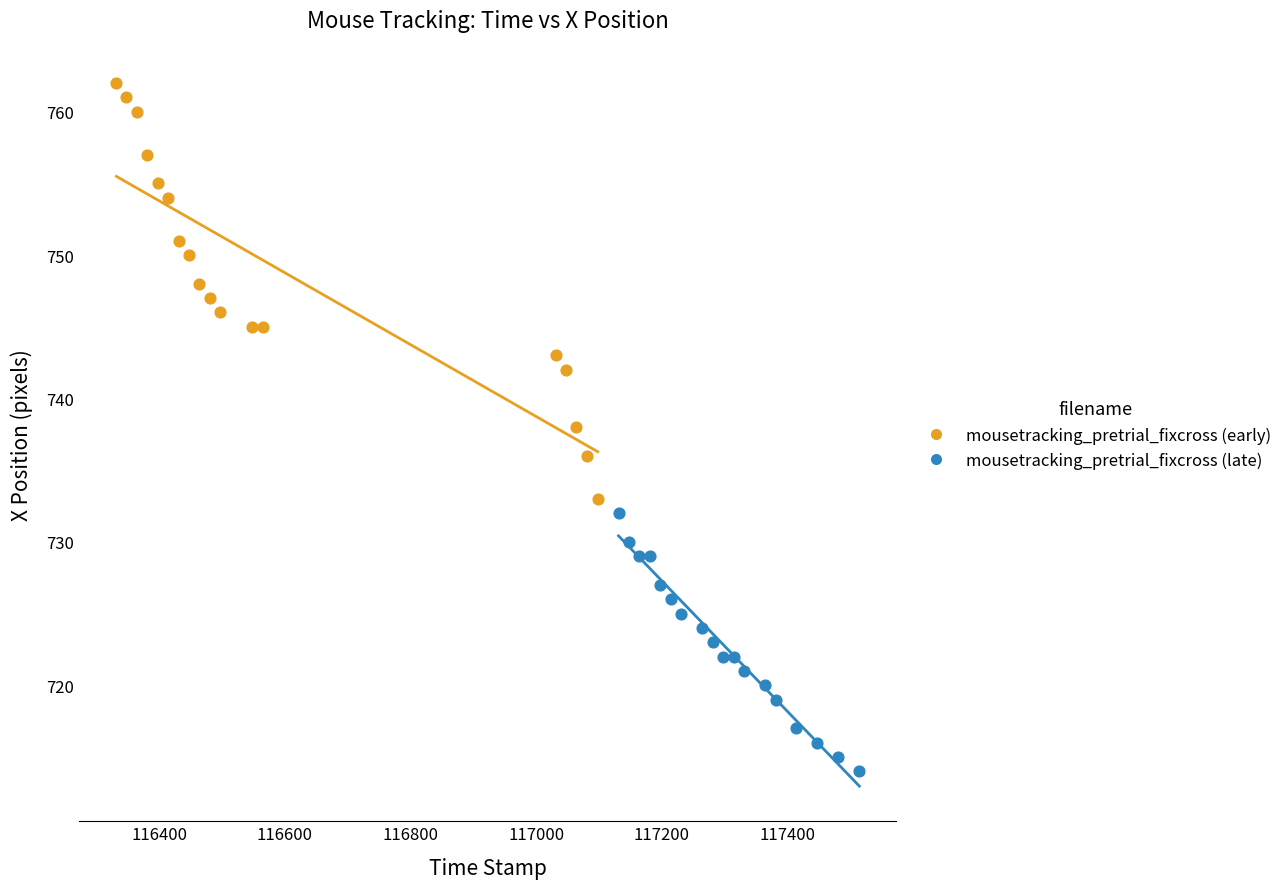

Which series reaches the maximum Y coordinate?

mousetracking_pretrial_fixcross (early)